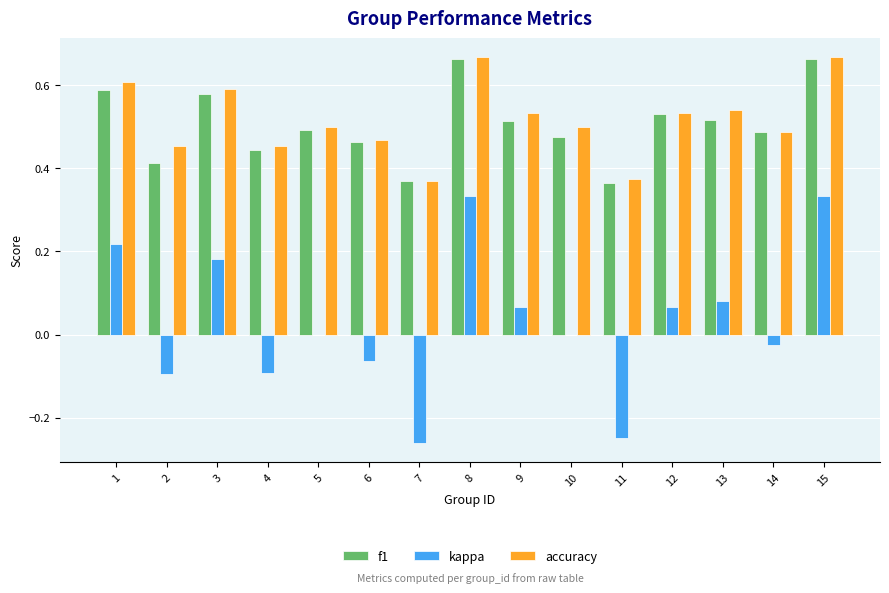

What is the total value across all series at 3?

1.4